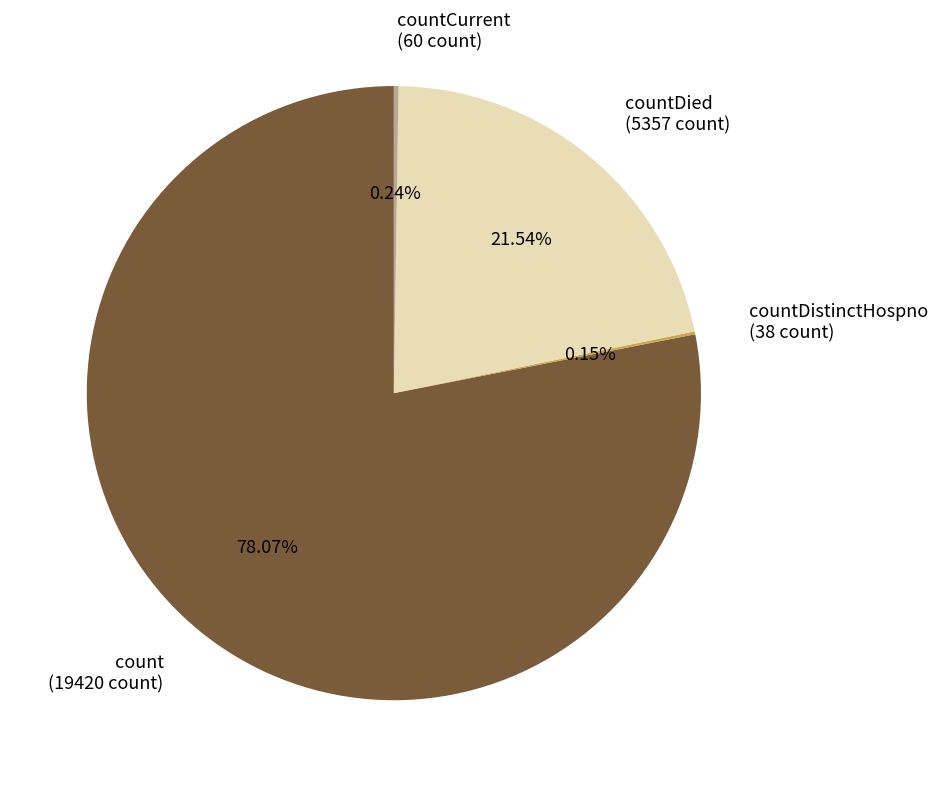

Approximately how many times larger is the value at count (19420 count) compared to countDied (5357 count)?

3.6